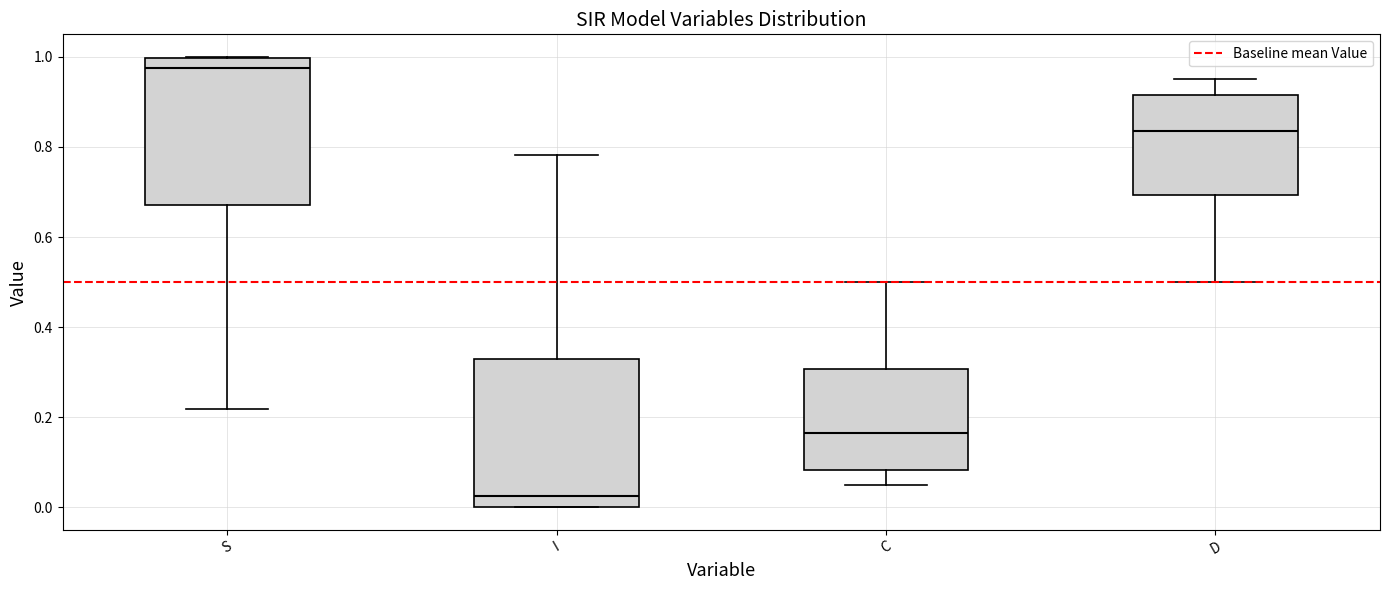

Which box has the lowest median line?

I